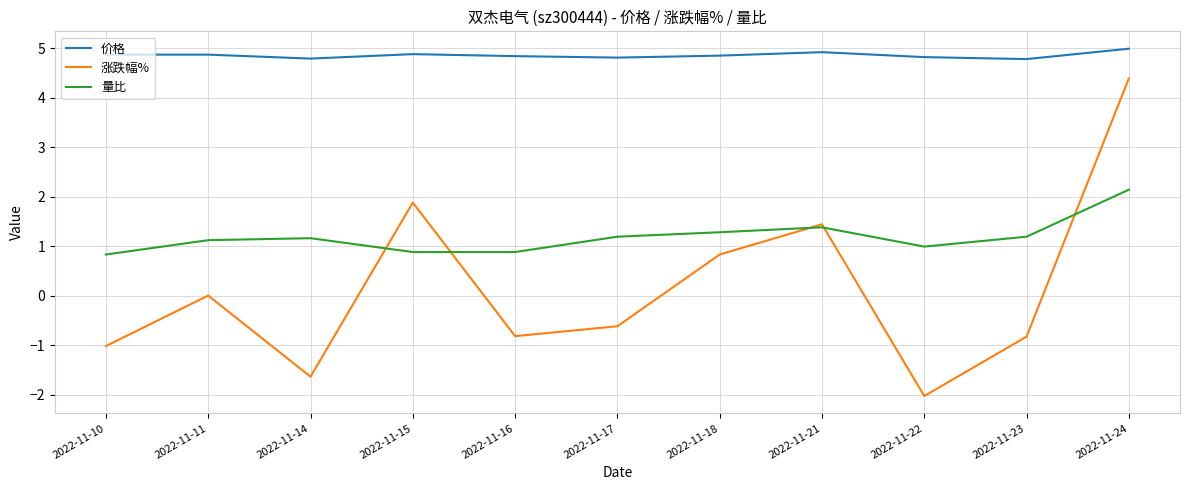

True or false: 量比 and 价格 cross at least once.

False